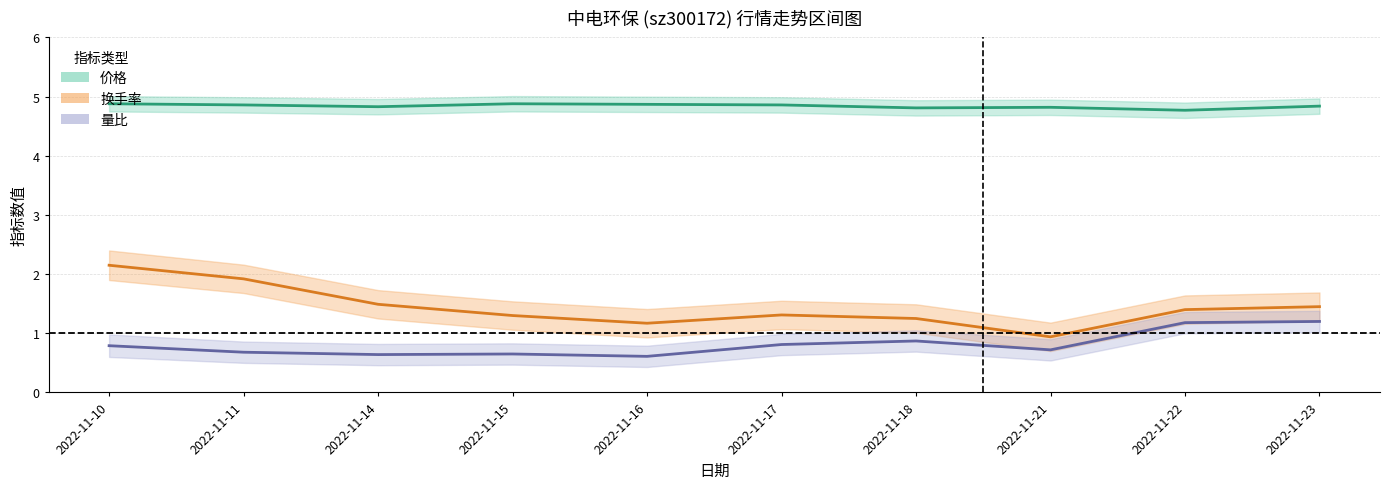

Reading left to right, list all the values displayed in this chart.

价格: 2022-11-10=4.9	2022-11-11=4.9	2022-11-14=4.8	2022-11-15=4.9	2022-11-16=4.9	2022-11-17=4.9	2022-11-18=4.8	2022-11-21=4.8	2022-11-22=4.8	2022-11-23=4.8
量比: 2022-11-10=0.8	2022-11-11=0.7	2022-11-14=0.6	2022-11-15=0.7	2022-11-16=0.6	2022-11-17=0.8	2022-11-18=0.9	2022-11-21=0.7	2022-11-22=1.2	2022-11-23=1.2
换手率: 2022-11-10=2.1	2022-11-11=1.9	2022-11-14=1.5	2022-11-15=1.3	2022-11-16=1.2	2022-11-17=1.3	2022-11-18=1.2	2022-11-21=0.9	2022-11-22=1.4	2022-11-23=1.4